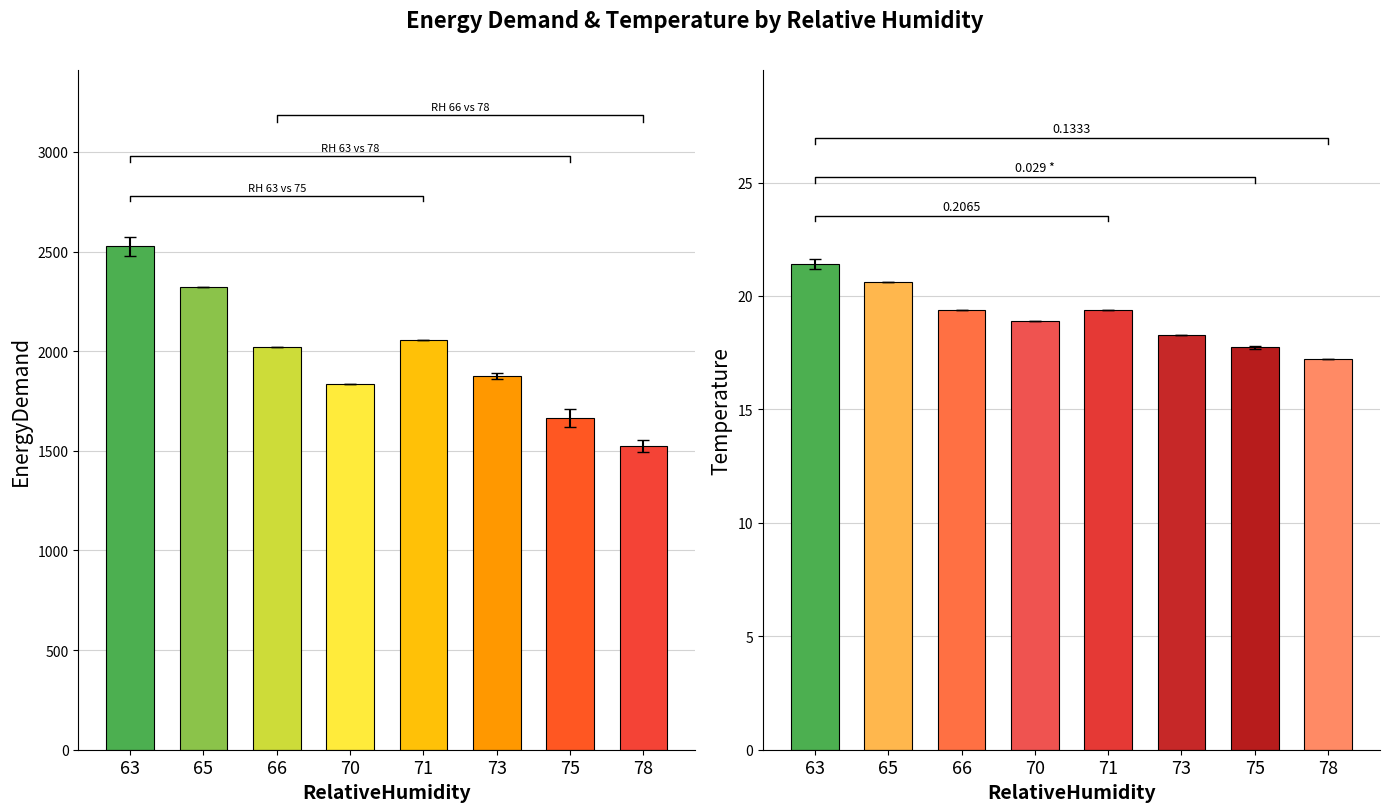

What is the difference between the Temperature values at 71 and 65?

1.2